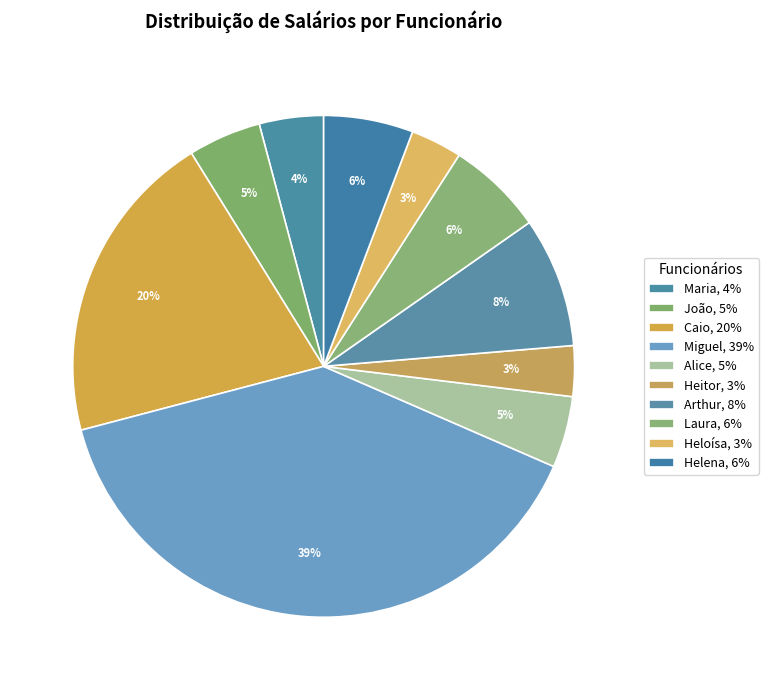

Rank the categories by value from highest to lowest.

Miguel, Caio, Arthur, Laura, Helena, João, Alice, Maria, Heloísa, Heitor